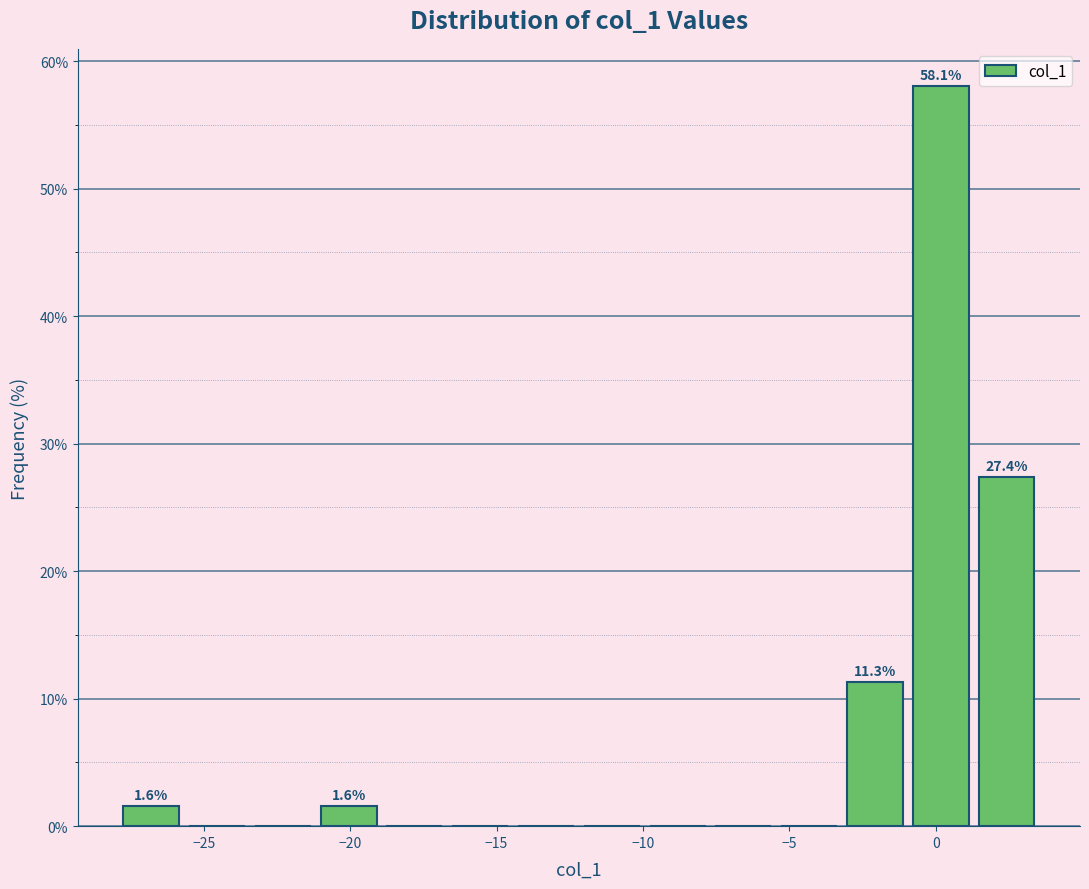

Over which range of the x-axis is the bar tallest?

-1.0 to 1.5